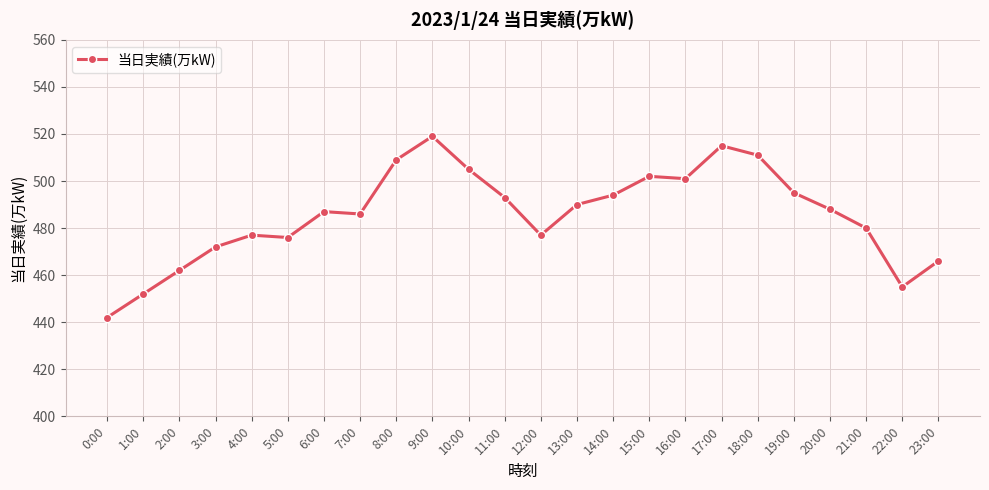

The chart shows a value of 488 at 20:00. True or false?

True